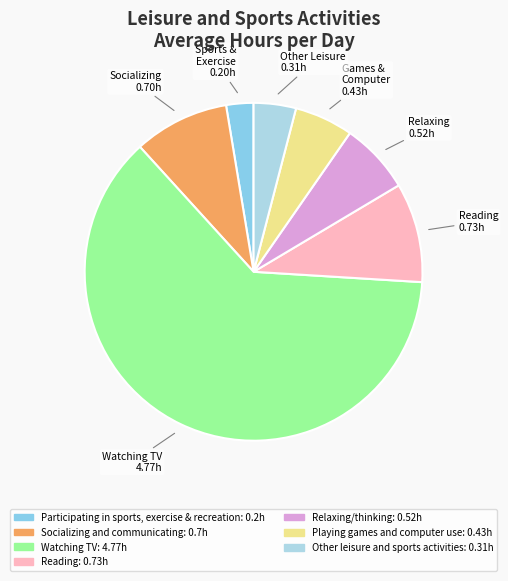

How many slices are in this pie chart?

7